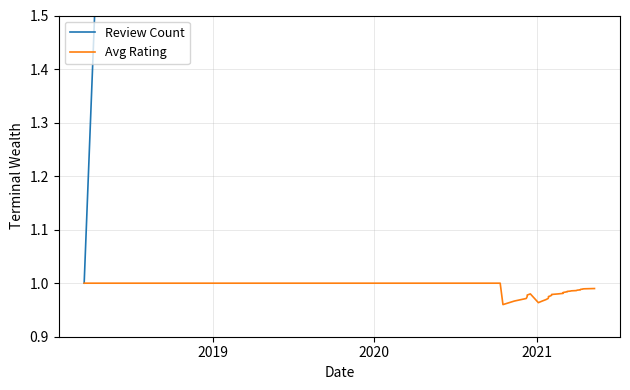

True or false: Avg Rating has more than 2 interior local peaks.

False